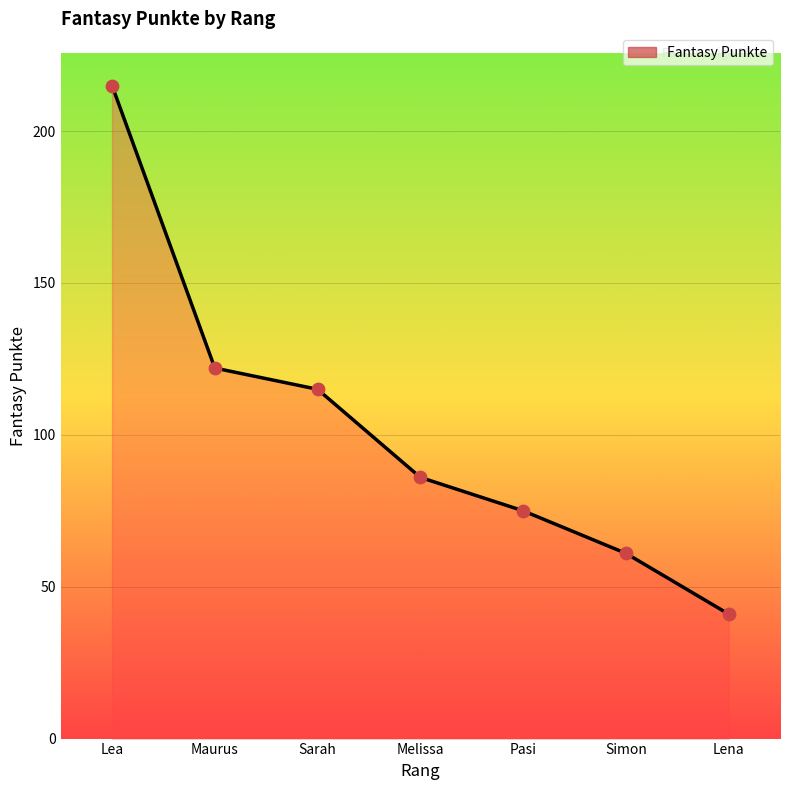

Approximately how many times larger is the value at Simon compared to Pasi?

0.8